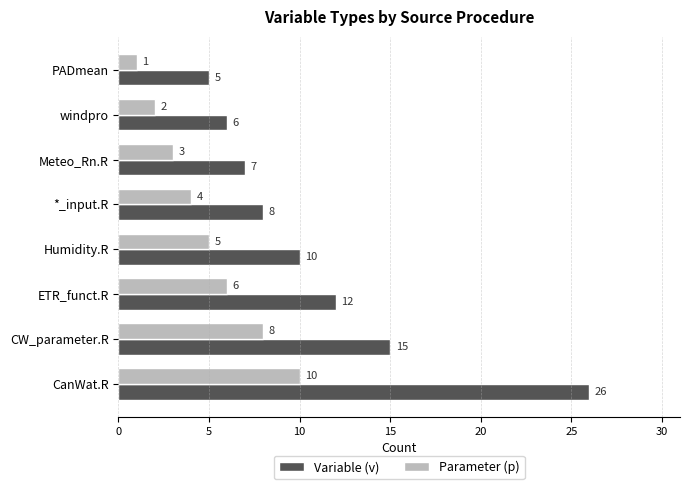

What is the spread (max minus min) of values at ETR_funct.R?

6